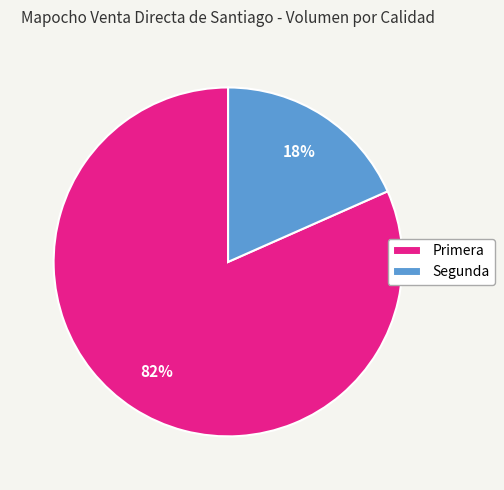

To the nearest percent, what is the combined percentage of Segunda and Primera?

100%